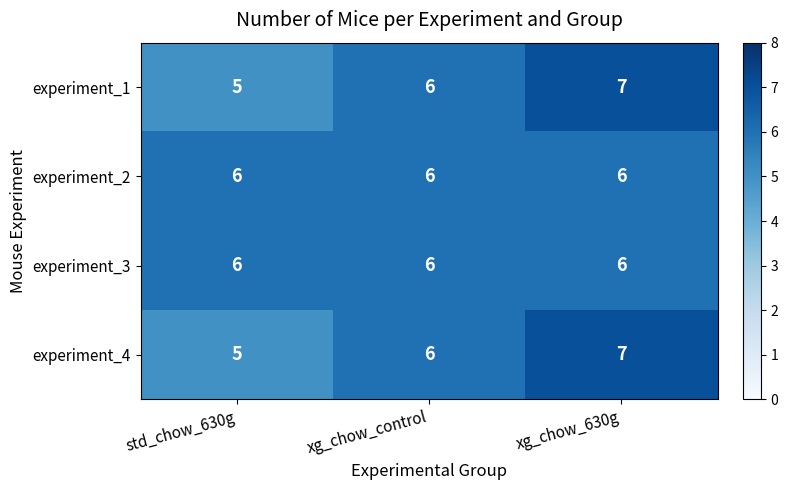

Reading left to right, list all the values displayed in this chart.

experiment_1: 5	6	7
experiment_2: 6	6	6
experiment_3: 6	6	6
experiment_4: 5	6	7